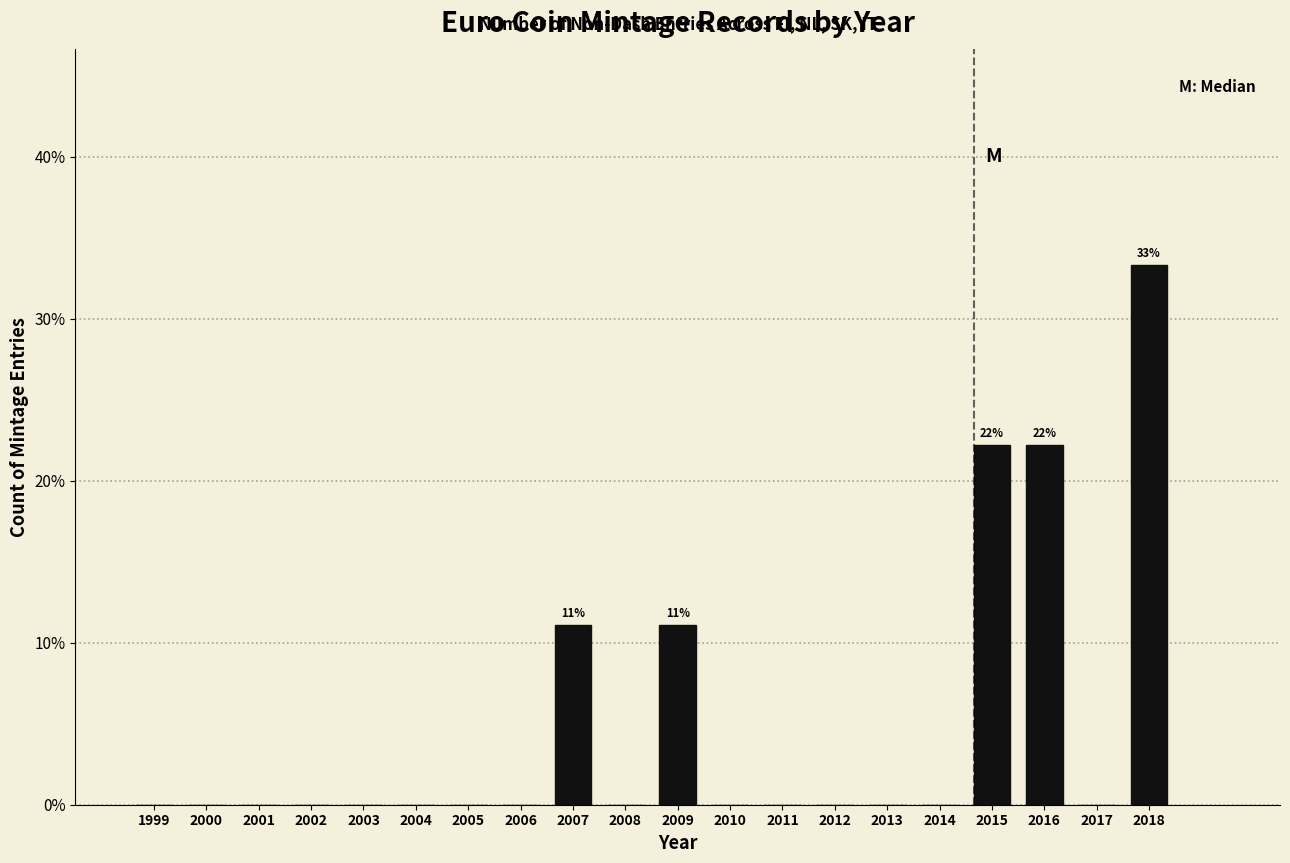

Reading right to left, what are all the values shown in this chart?

2018=33.3	2017=0.0	2016=22.2	2015=22.2	2014=0.0	2013=0.0	2012=0.0	2011=0.0	2010=0.0	2009=11.1	2008=0.0	2007=11.1	2006=0.0	2005=0.0	2004=0.0	2003=0.0	2002=0.0	2001=0.0	2000=0.0	1999=0.0